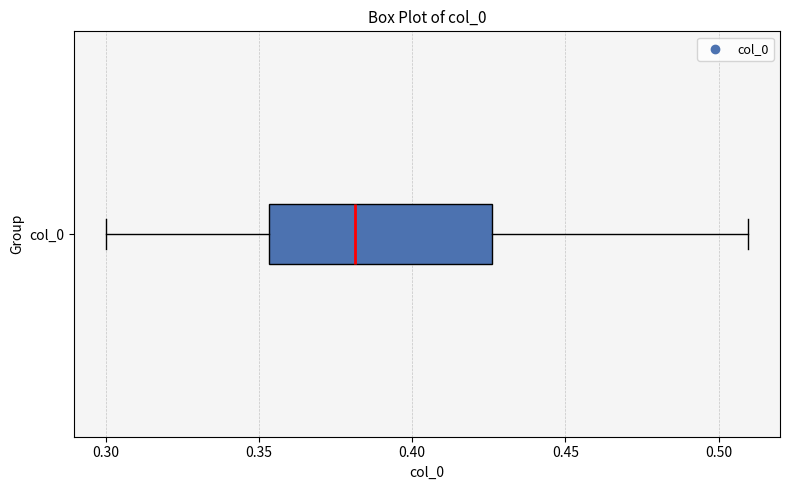

Where does the left whisker of the box for col_0 end on the x-axis? The values are not printed on the chart, so give them approximately, as read against the axis.

0.300